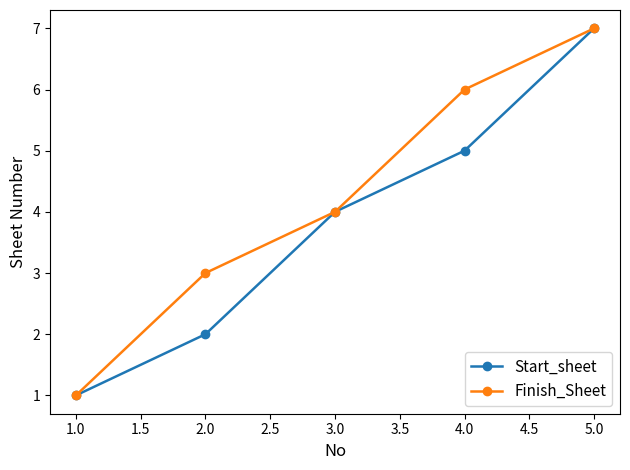

List the series in order of their overall mean, lowest first.

Start_sheet, Finish_Sheet